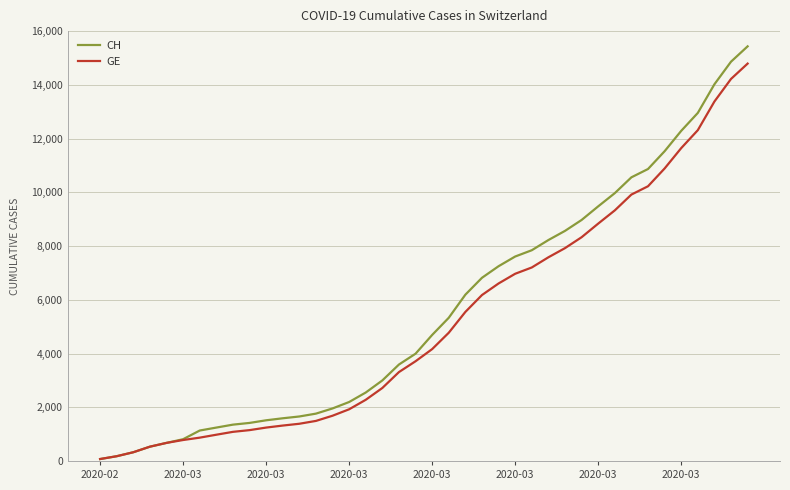

What is the maximum value for CH?

15433